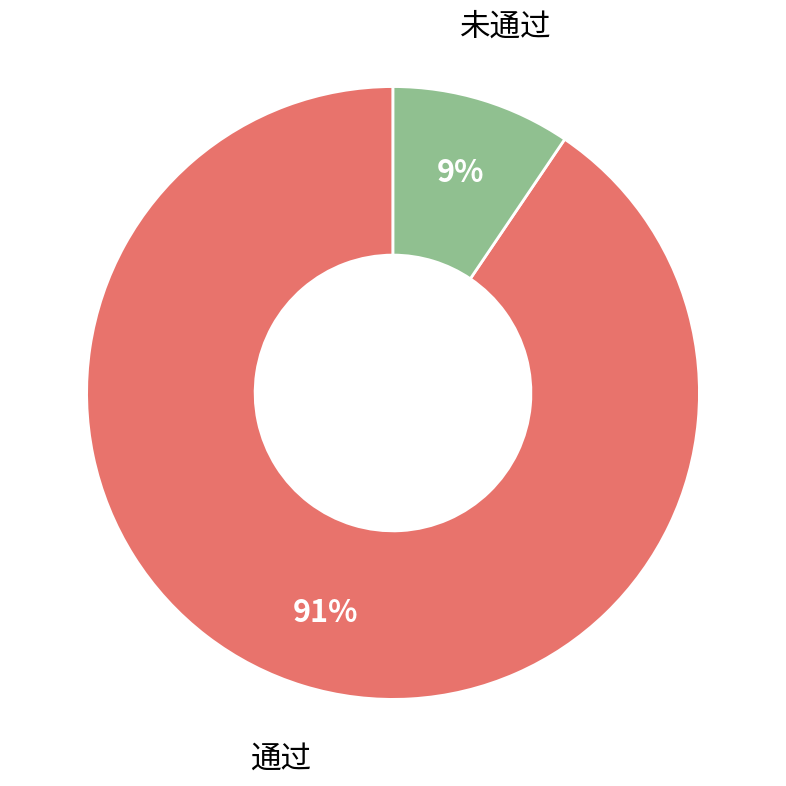

Count the number of slices in the pie.

2